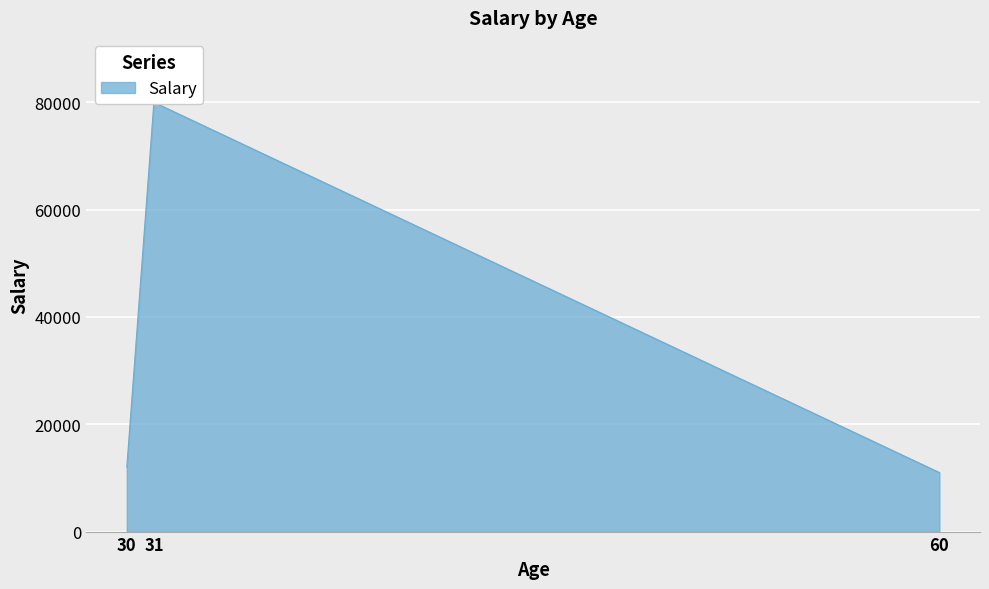

Rank the categories by value from lowest to highest.

60, 30, 31